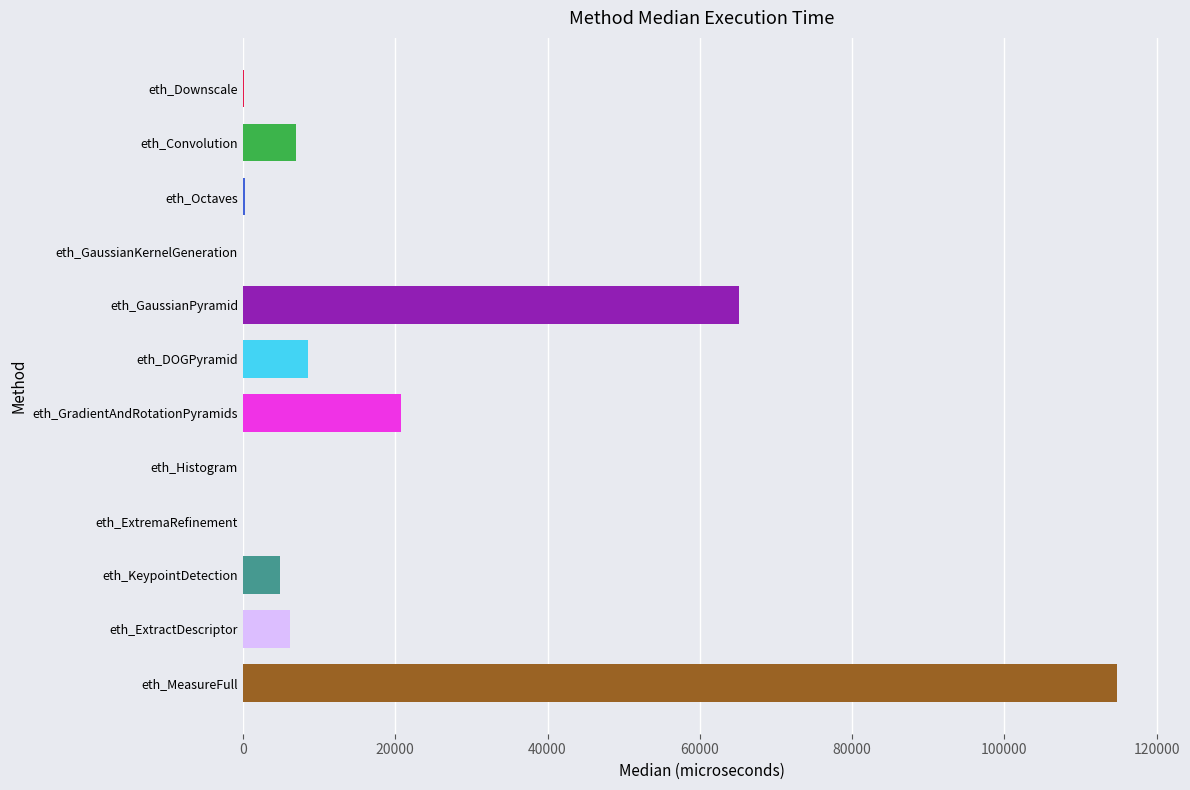

What is the maximum value shown in the chart?

114760